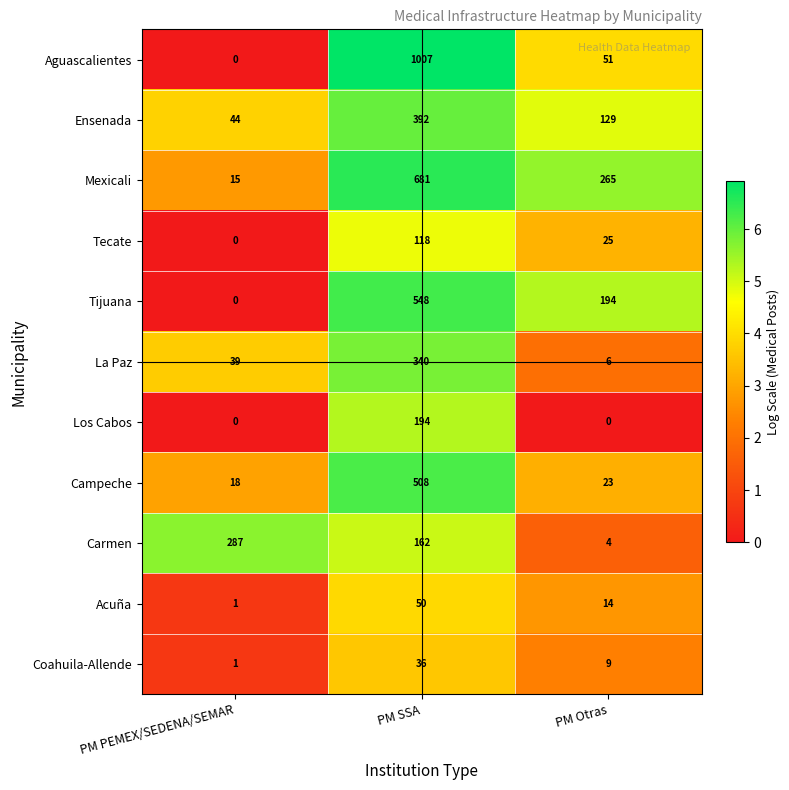

Which category has the highest value in the Acuña series?

PM SSA